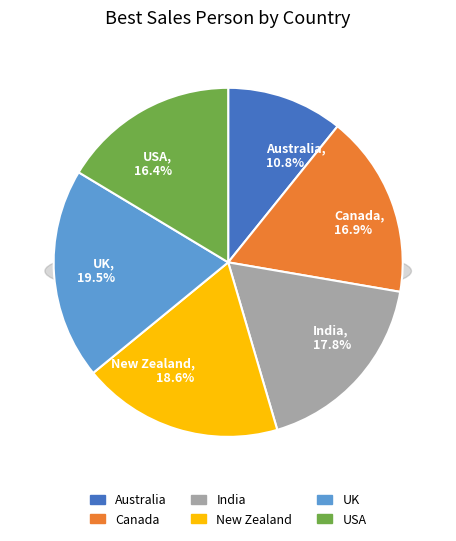

The Canada slice represents 23% of the pie. True or false?

False